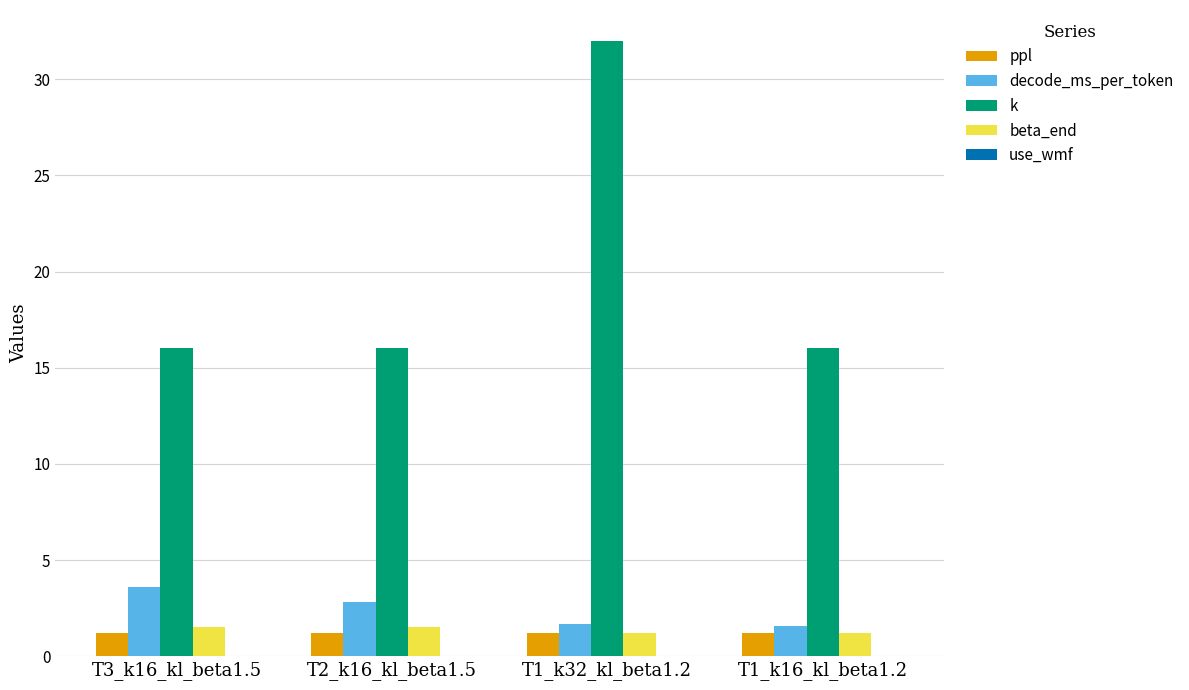

What is the spread (max minus min) of values at T1_k16_kl_beta1.2?

14.8